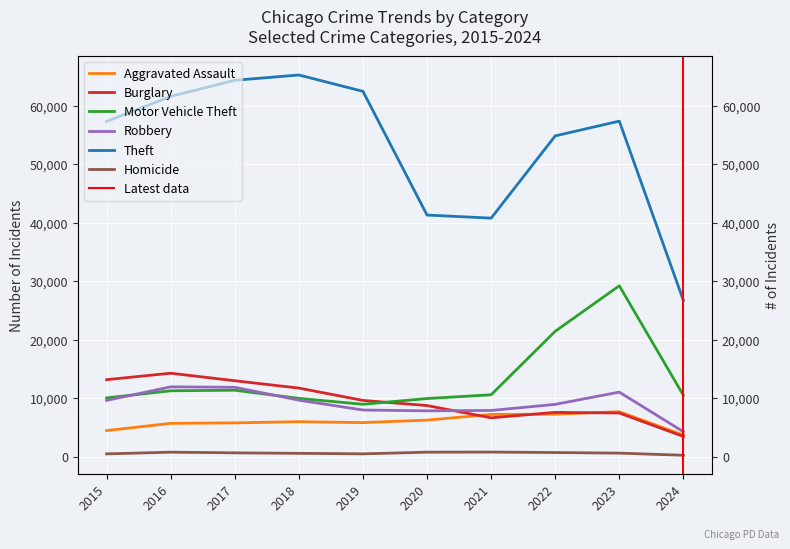

What is the total value across all series at 2022?

100897